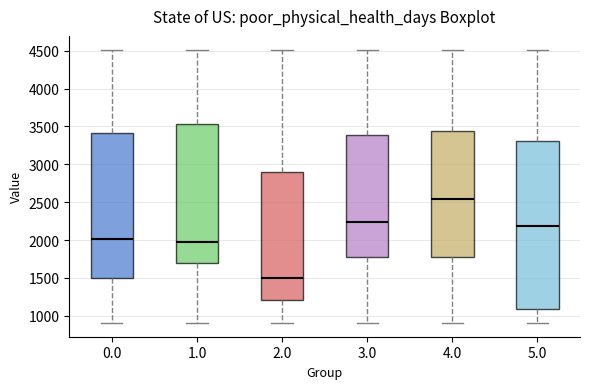

Which box's median line is the highest?

4.0